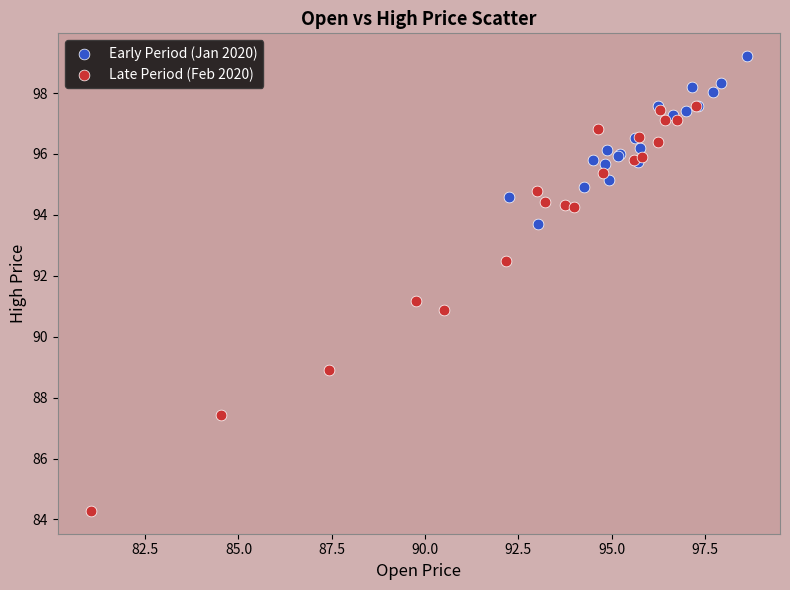

Which series contains the highest Y value?

Early Period (Jan 2020)